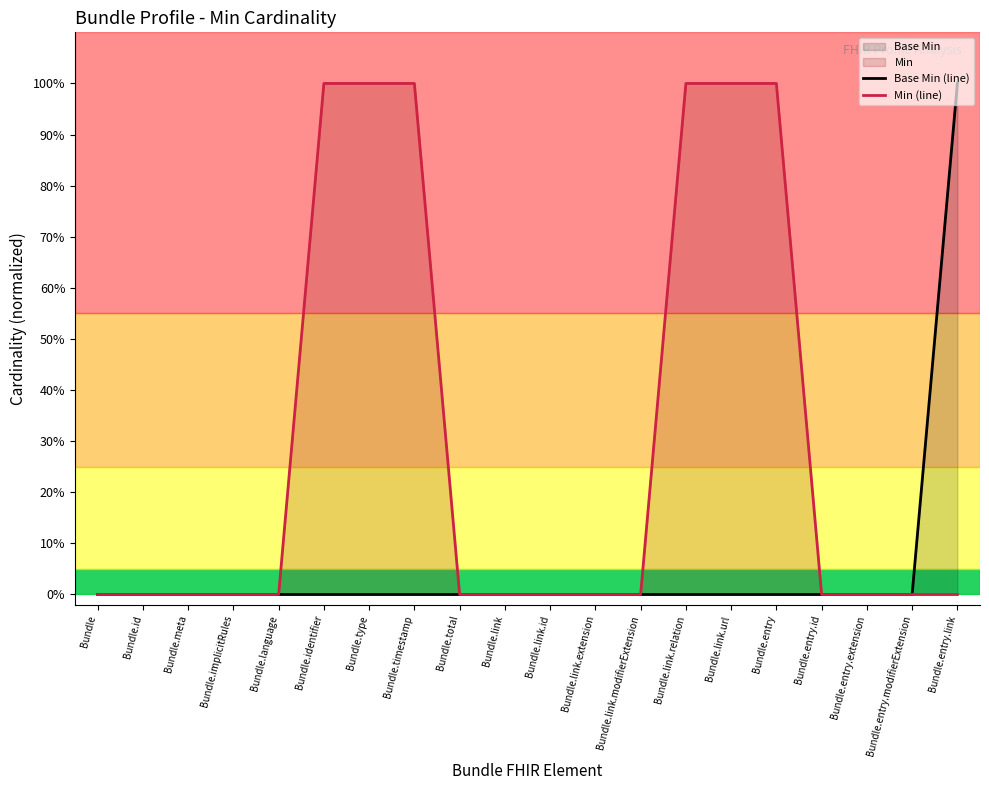

What is the maximum value shown in the chart?

1